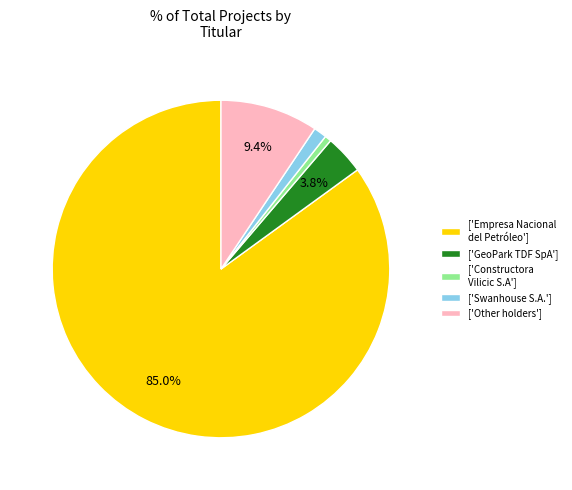

What portion of the pie excludes ['Empresa Nacional del Petróleo']?

15.0%